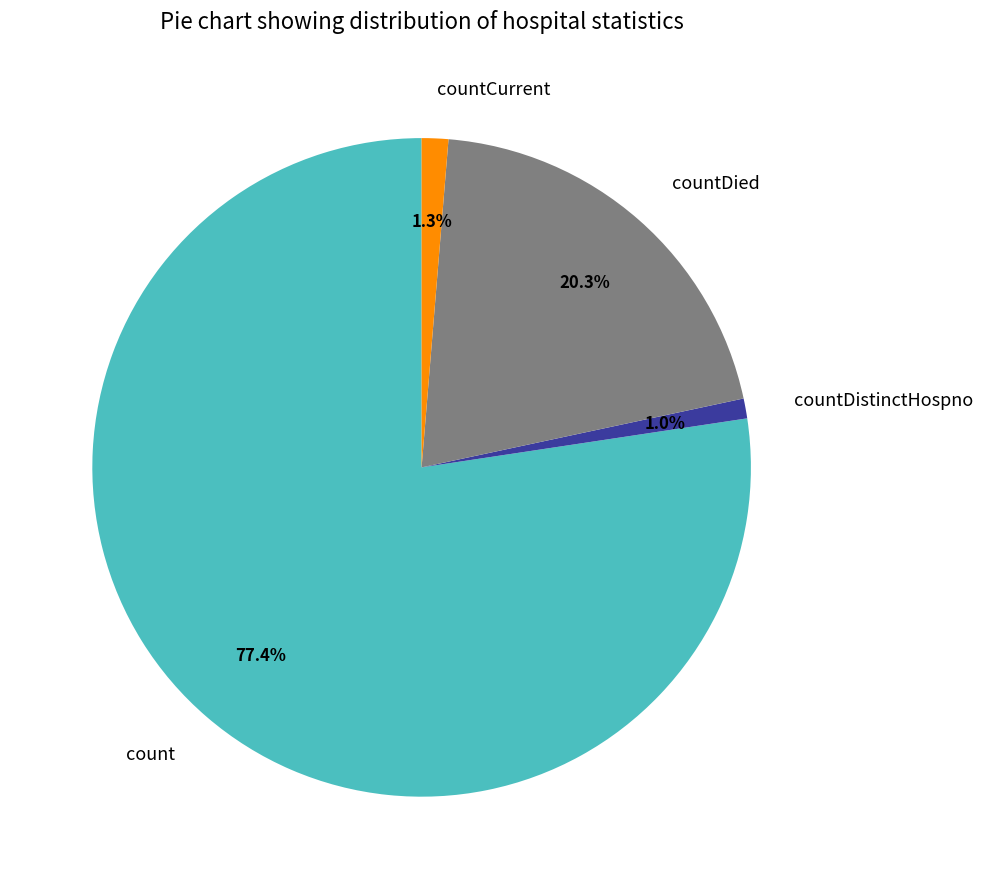

Count the number of slices in the pie.

4